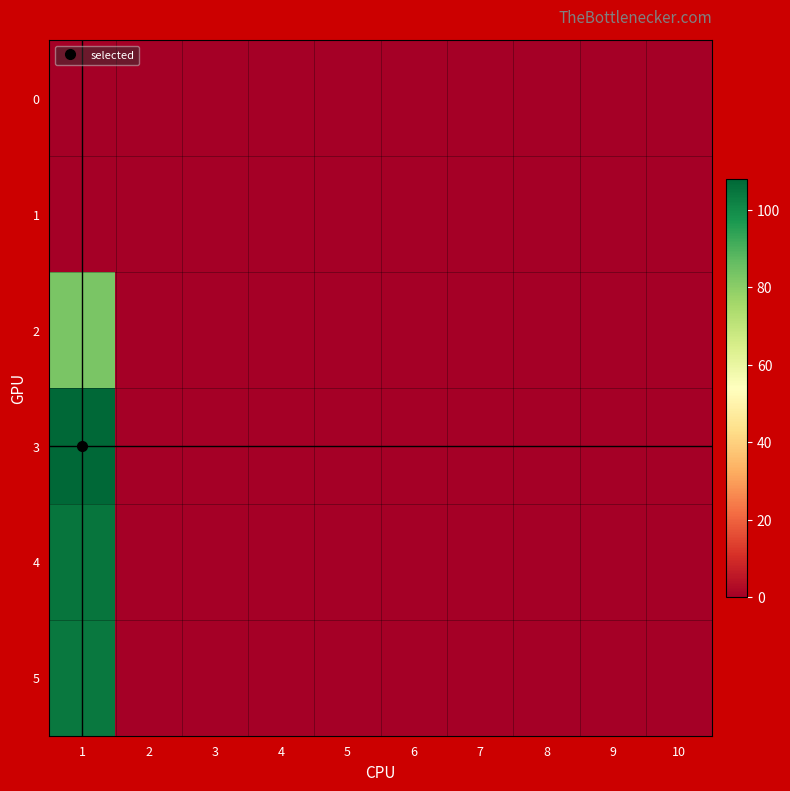

Reading right to left, transcribe all the data shown in this chart.

0: 10=0	9=0	8=0	7=0	6=0	5=0	4=0	3=0	2=0	1=0
1: 10=0	9=0	8=0	7=0	6=0	5=0	4=0	3=0	2=0	1=0
2: 10=0	9=0	8=0	7=0	6=0	5=0	4=0	3=0	2=0	1=83
3: 10=0	9=0	8=0	7=0	6=0	5=0	4=0	3=0	2=0	1=108
4: 10=0	9=0	8=0	7=0	6=0	5=0	4=0	3=0	2=0	1=105
5: 10=0	9=0	8=0	7=0	6=0	5=0	4=0	3=0	2=0	1=104